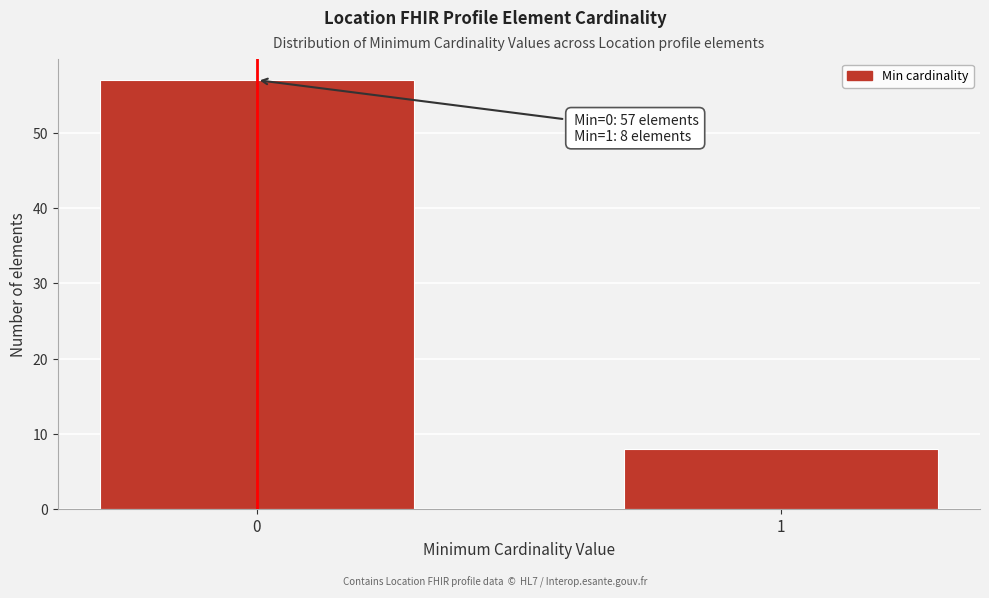

Reading left to right, extract all data points from this chart.

57	8